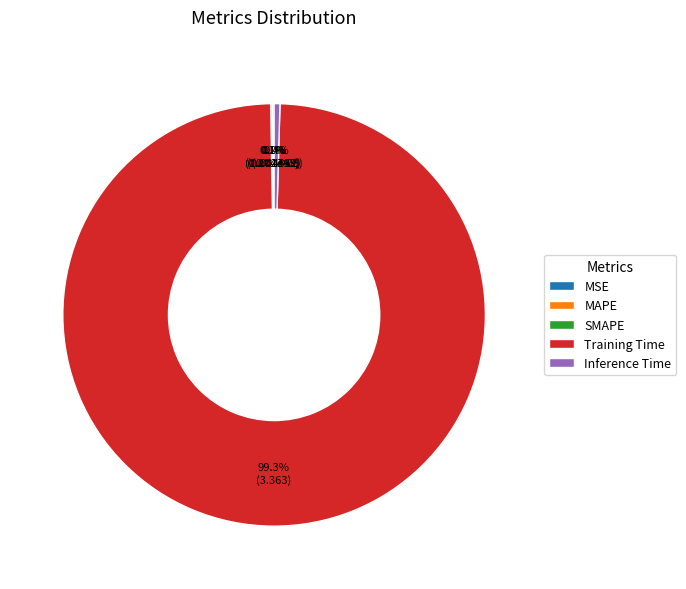

Which has a higher value, Training Time or Inference Time?

Training Time